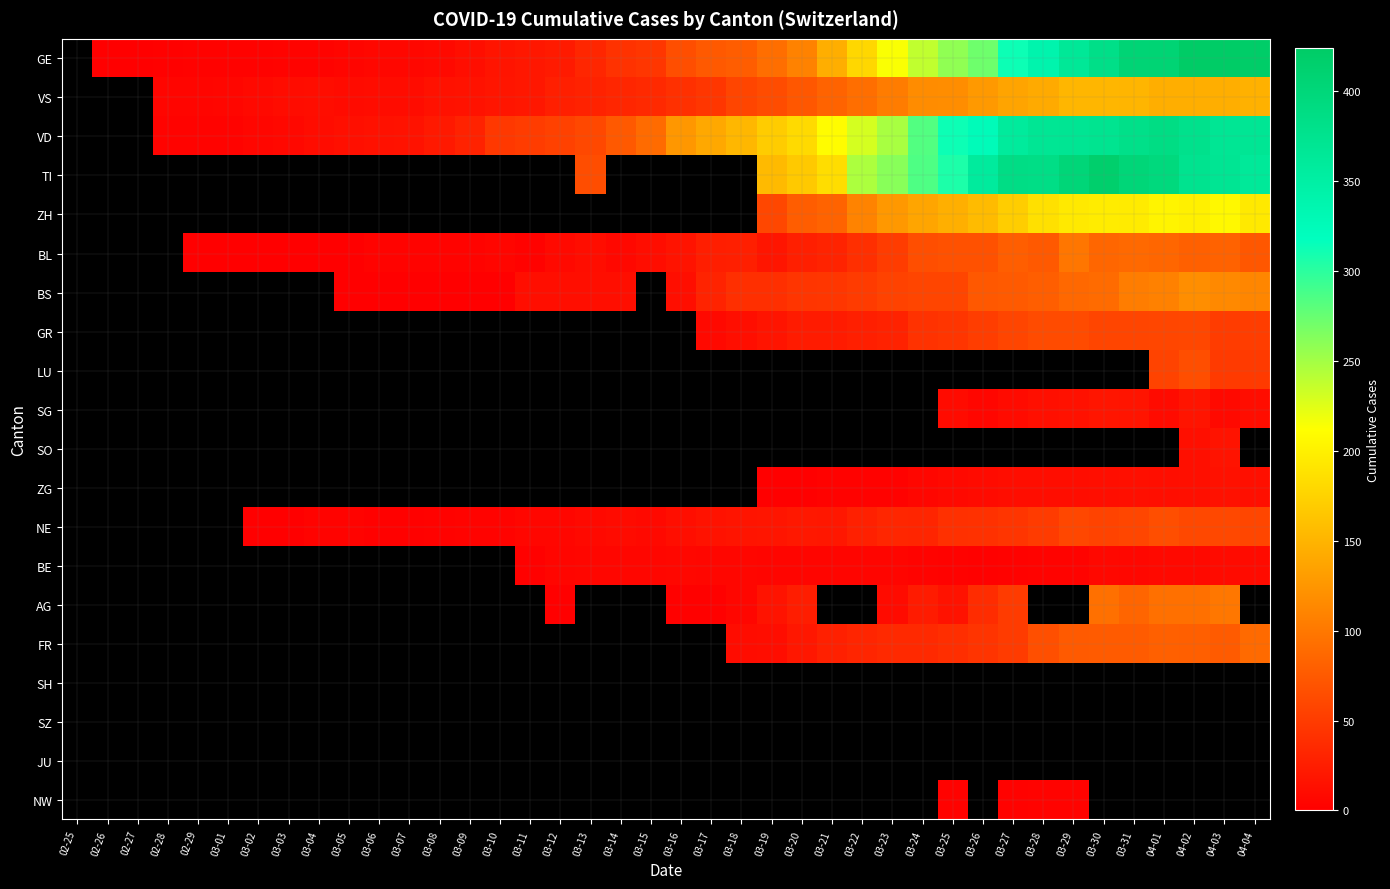

What is the sum of the VD values at 03-06 and 03-26?

339.0